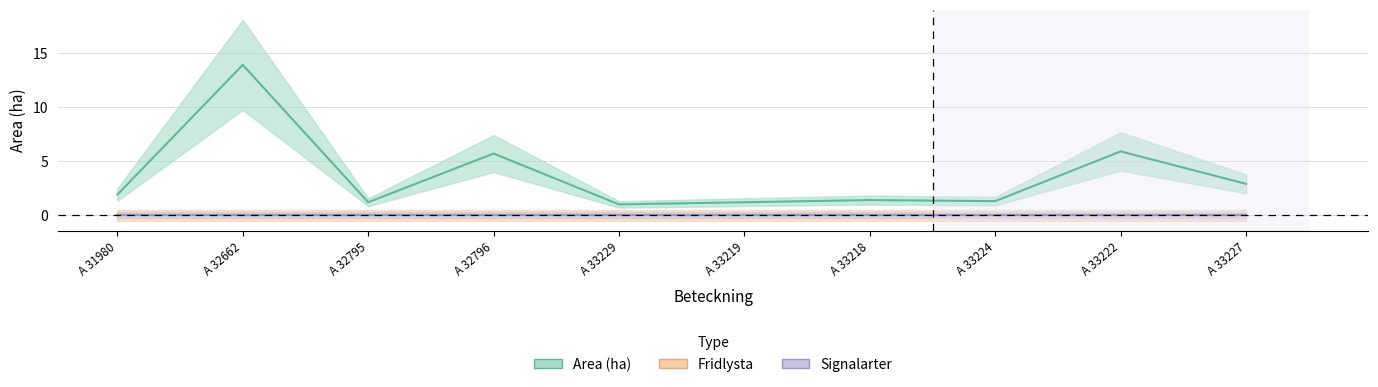

What is the total value across all series at A 32662-2023?

13.9